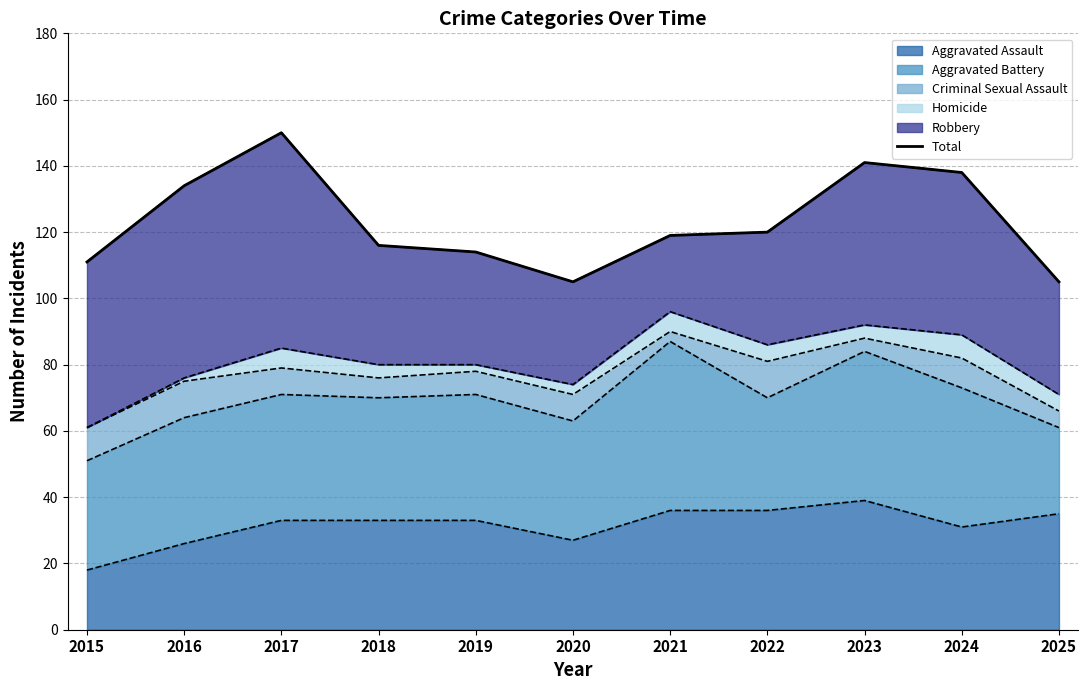

The value at 2018 is 34. True or false?

False